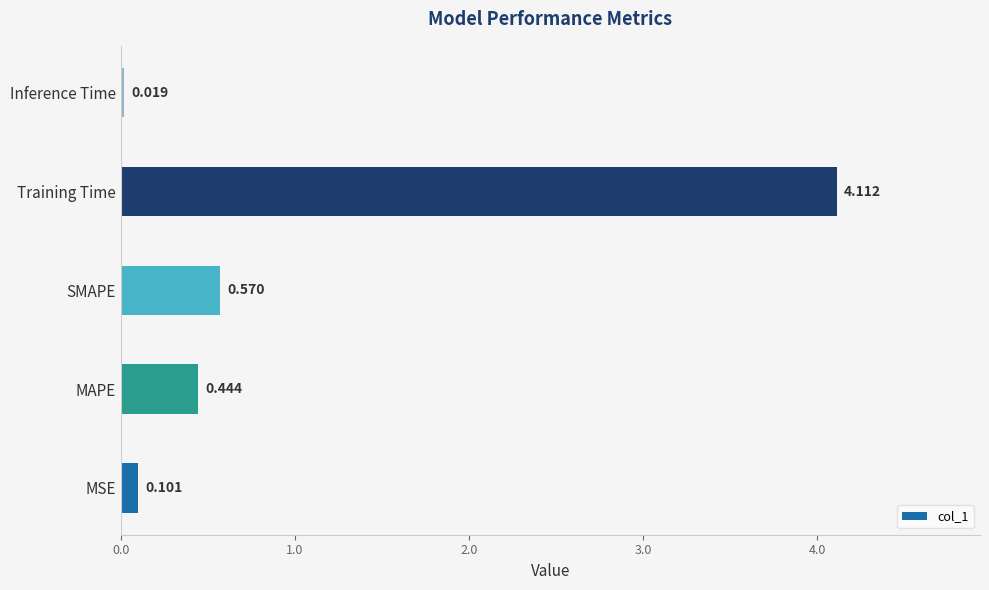

Are the bars horizontal?

Yes